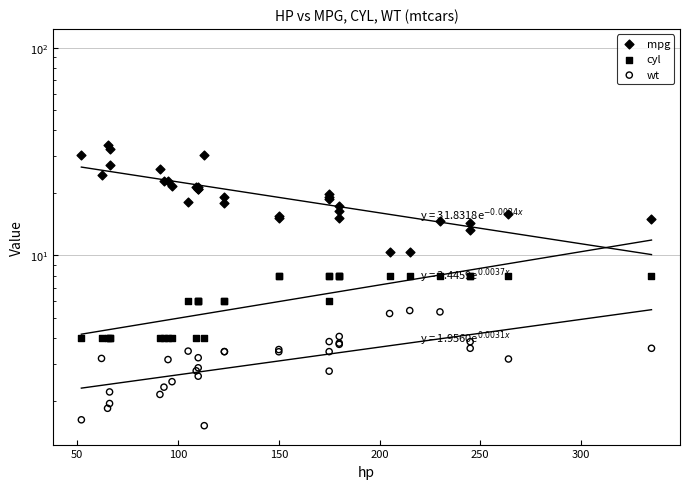

Which series has the widest spread of Y values?

mpg